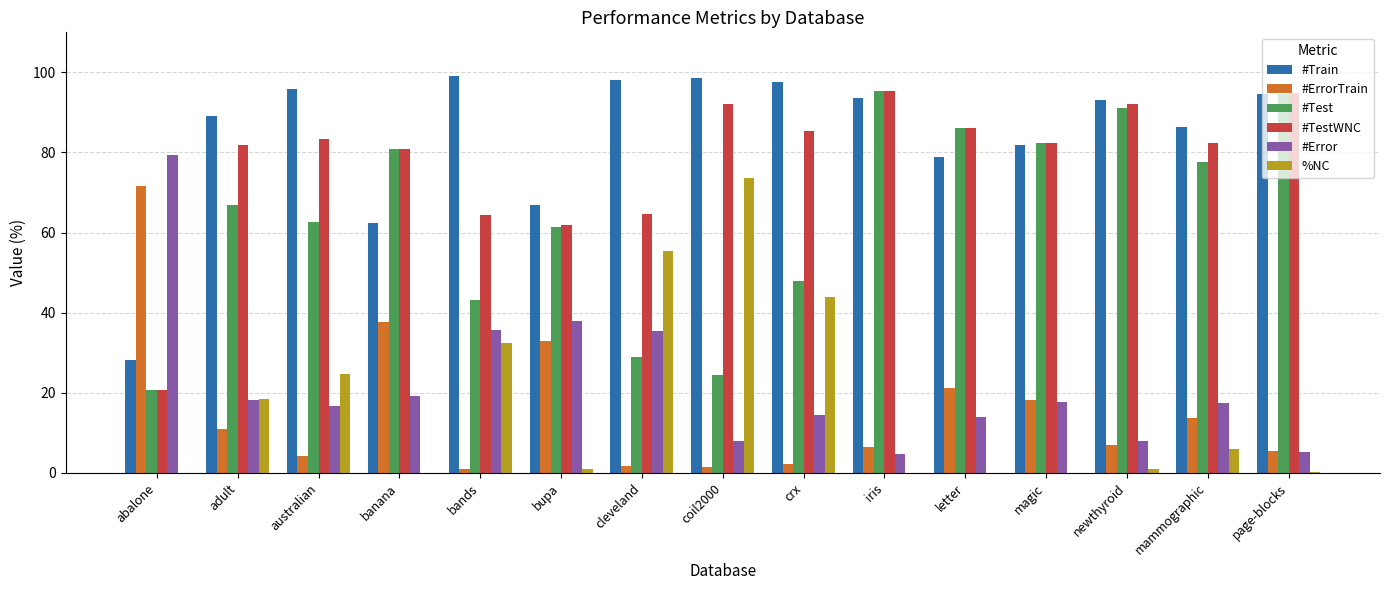

Count the number of data series in this chart.

6